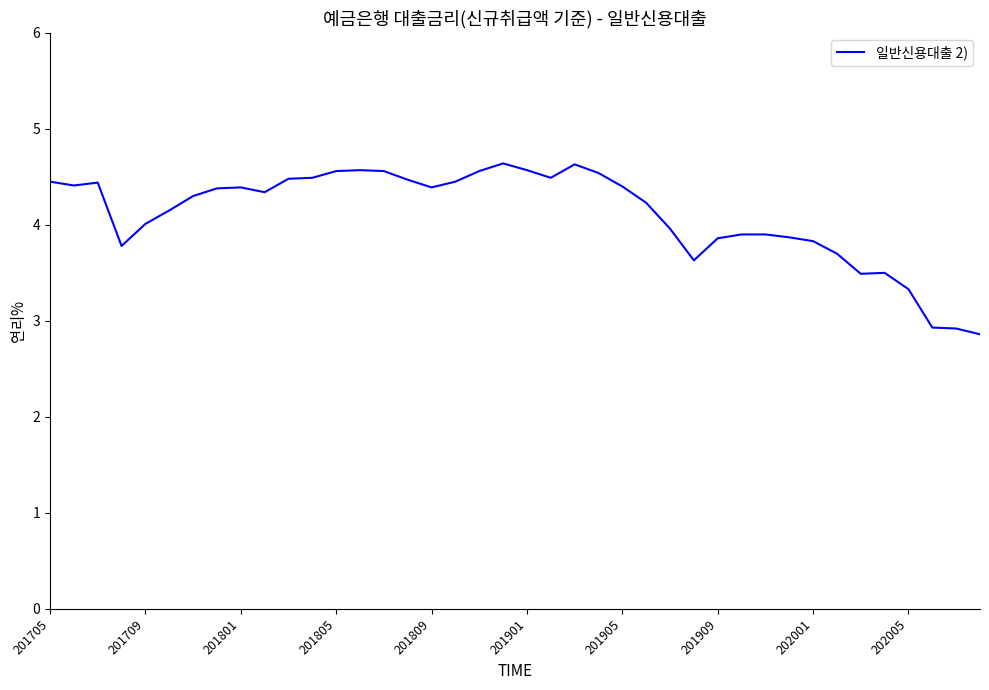

What is the difference between the maximum and minimum values?

1.8